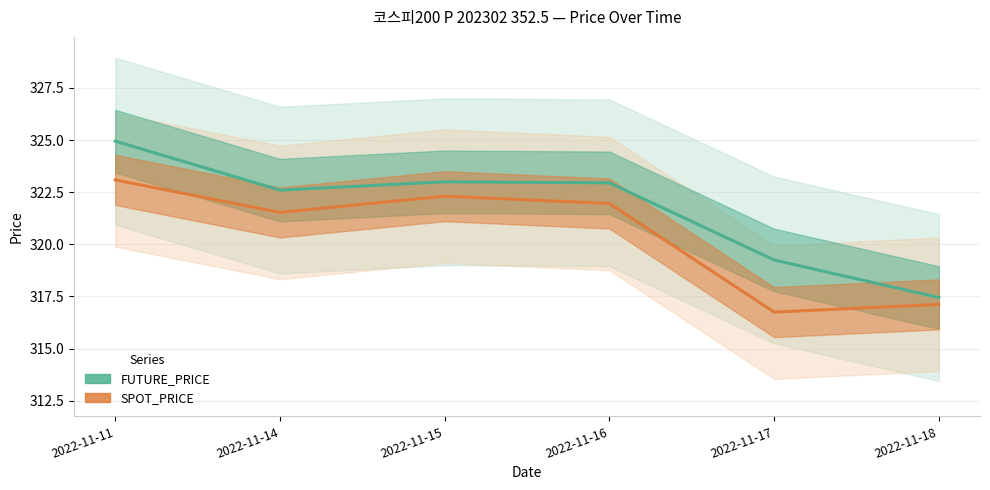

At which label does FUTURE_PRICE reach its peak?

2022-11-11